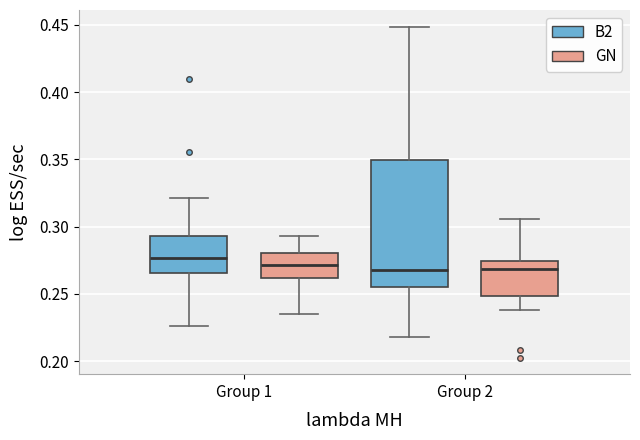

Reading left to right, transcribe this box plot: for each box, give where its median line is, the range the box spans, and where its two whiskers end, as read against the y-axis. The values are not printed on the chart, so give them approximately, as read against the axis.

Group 1 (B2): median 0.275, box 0.265 to 0.295, whiskers 0.225 to 0.320
Group 1 (GN): median 0.270, box 0.260 to 0.280, whiskers 0.235 to 0.295
Group 2 (B2): median 0.270, box 0.255 to 0.350, whiskers 0.220 to 0.450
Group 2 (GN): median 0.270, box 0.250 to 0.275, whiskers 0.240 to 0.305